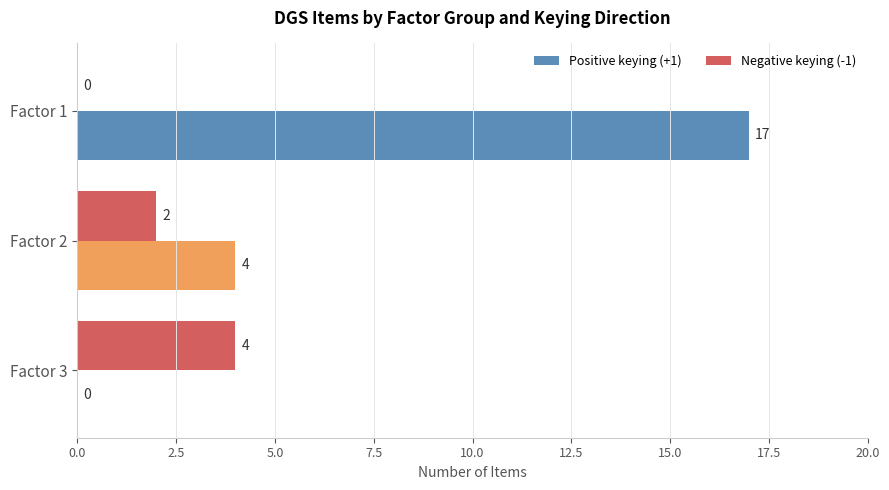

What is the greatest value displayed?

17